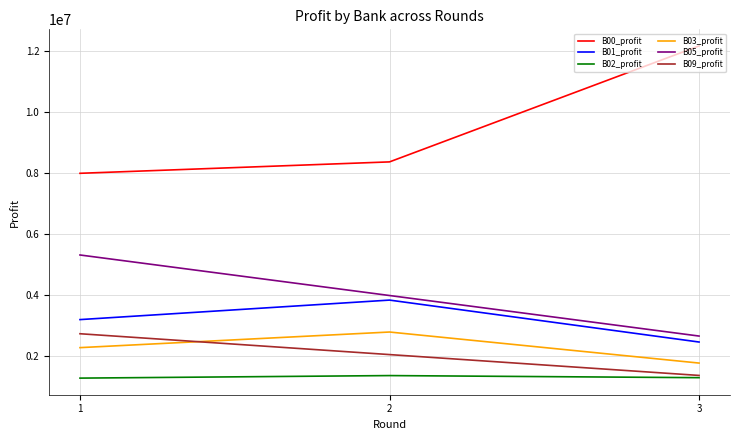

Is the value of B00_profit at 1 greater than the value of B05_profit at 1?

Yes